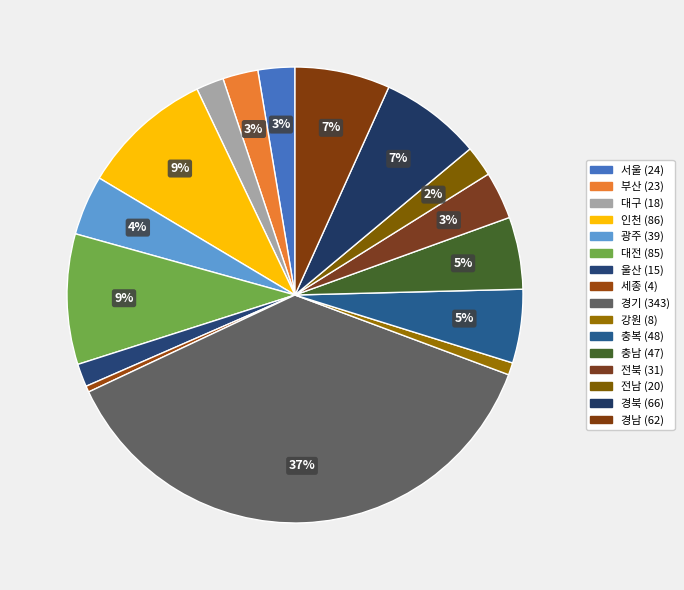

Count the number of slices in the pie.

16